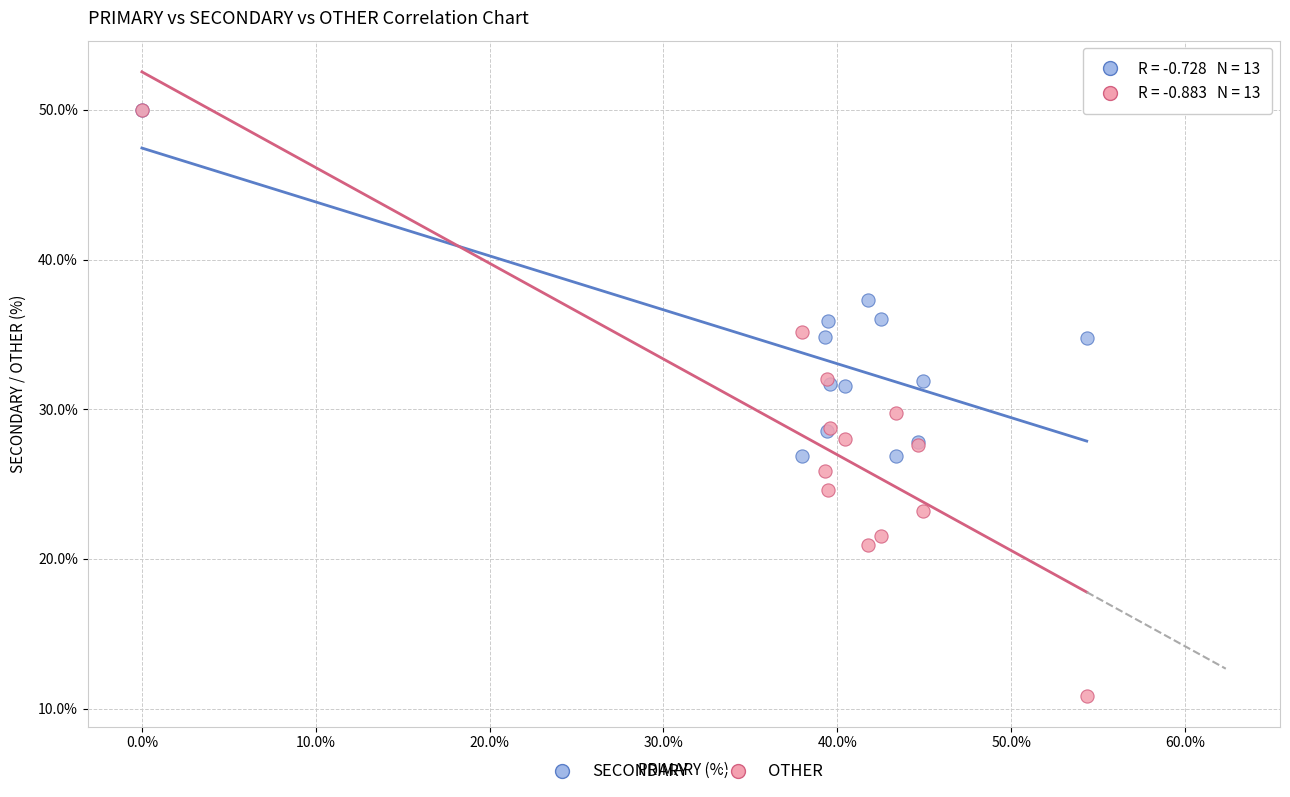

In the SECONDARY series, what Y value is closest to 38?

37.3